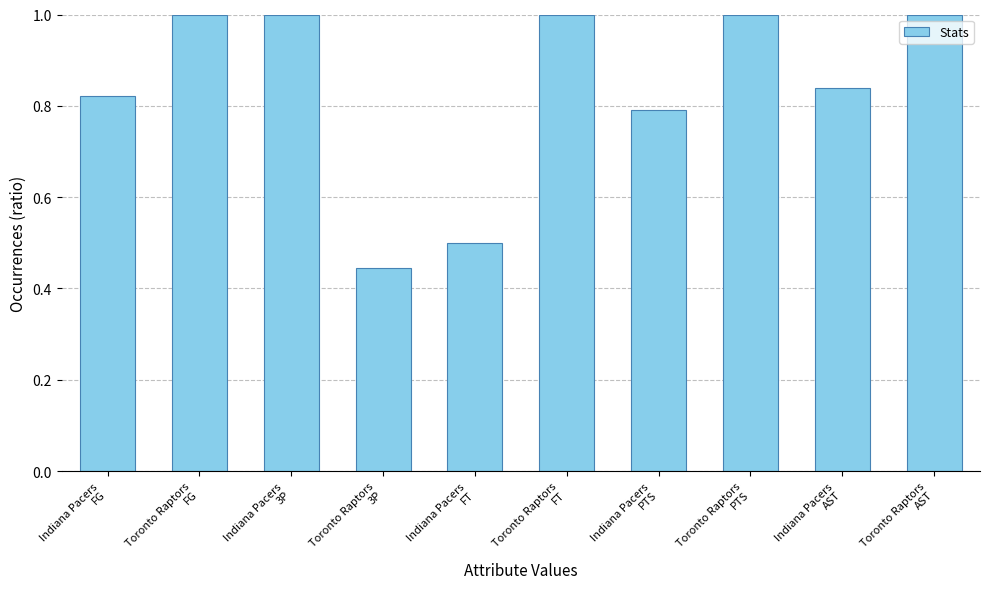

What is the difference between the second highest and minimum values?

0.6